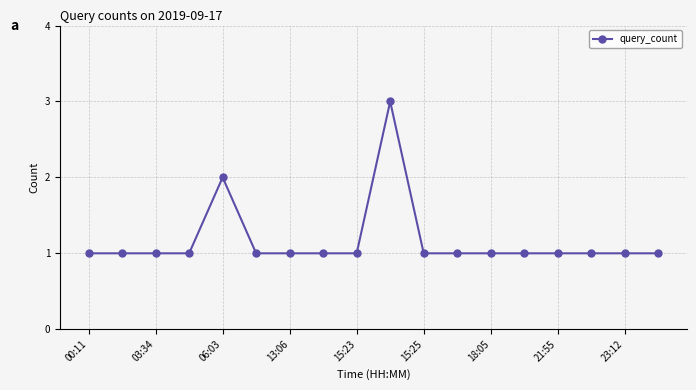

What is the value of the 7th point from the left?

1